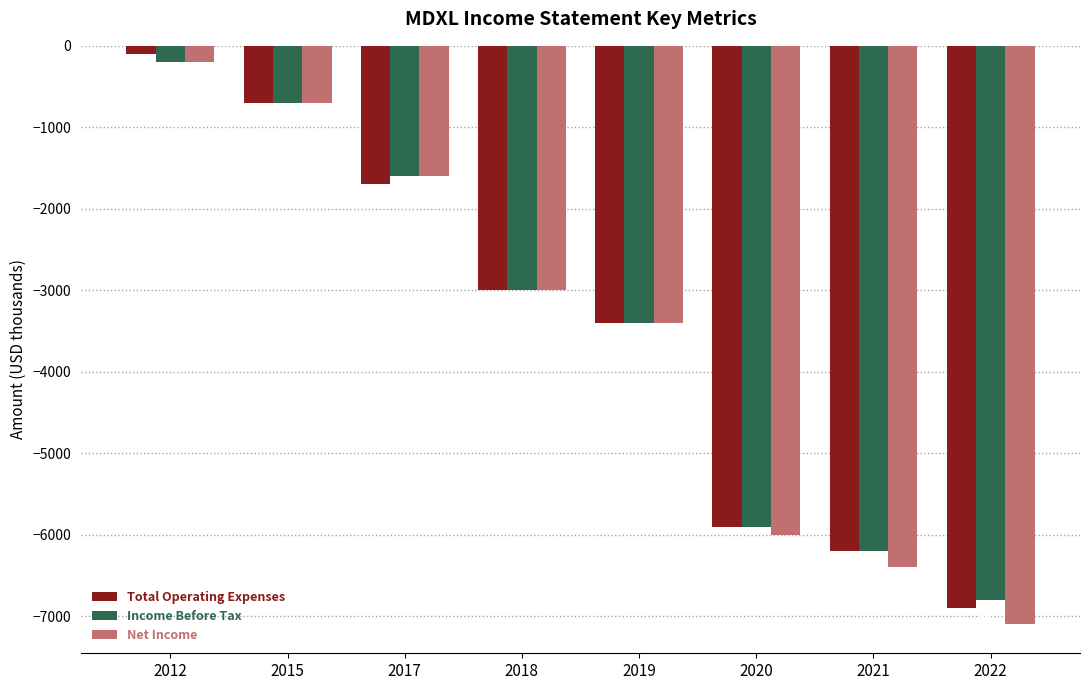

What is the sum of the Income Before Tax values at 2020 and 2019?

-9300